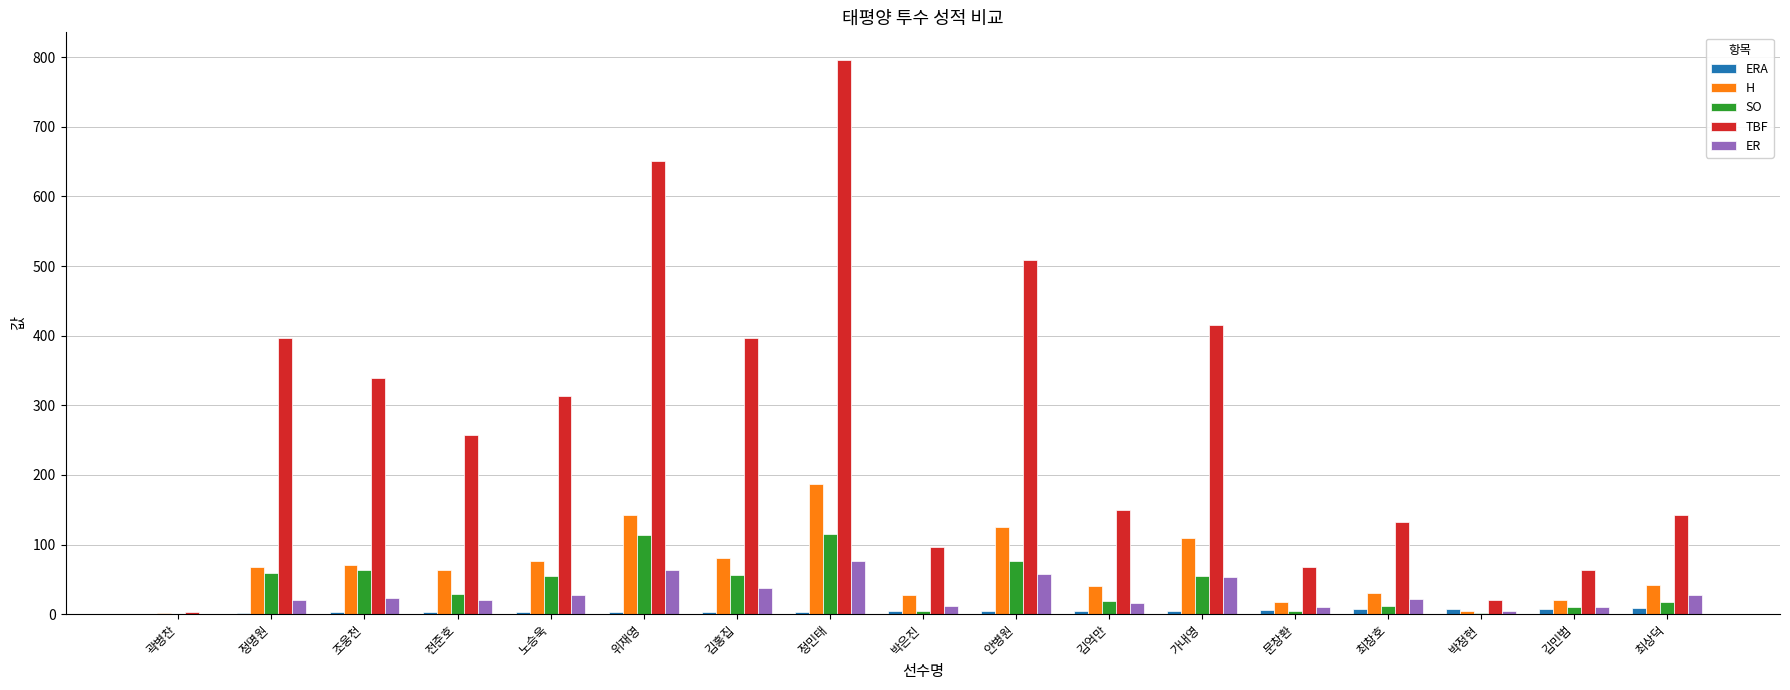

What is the greatest value displayed?

796.0